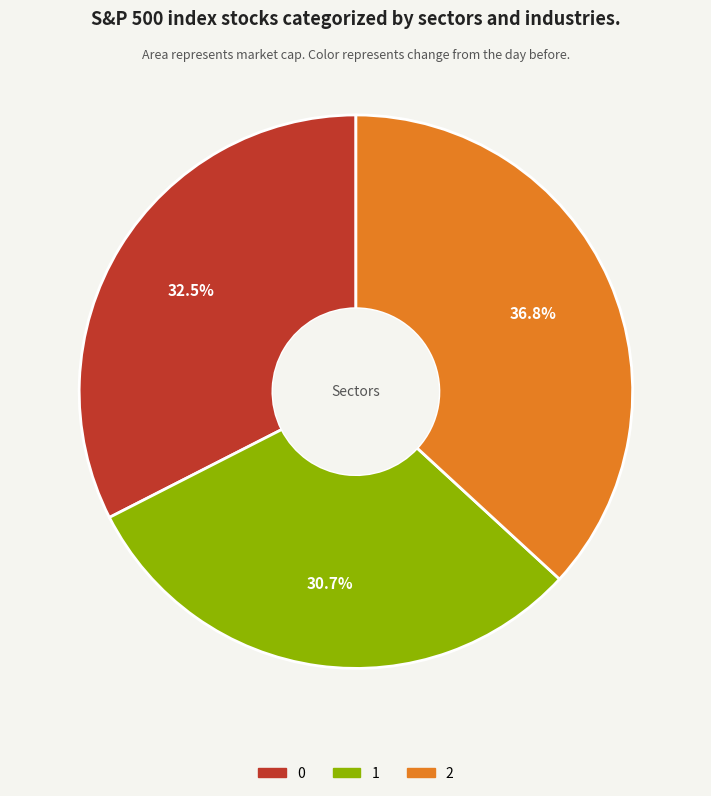

True or false: 1 accounts for 31% of the total.

True